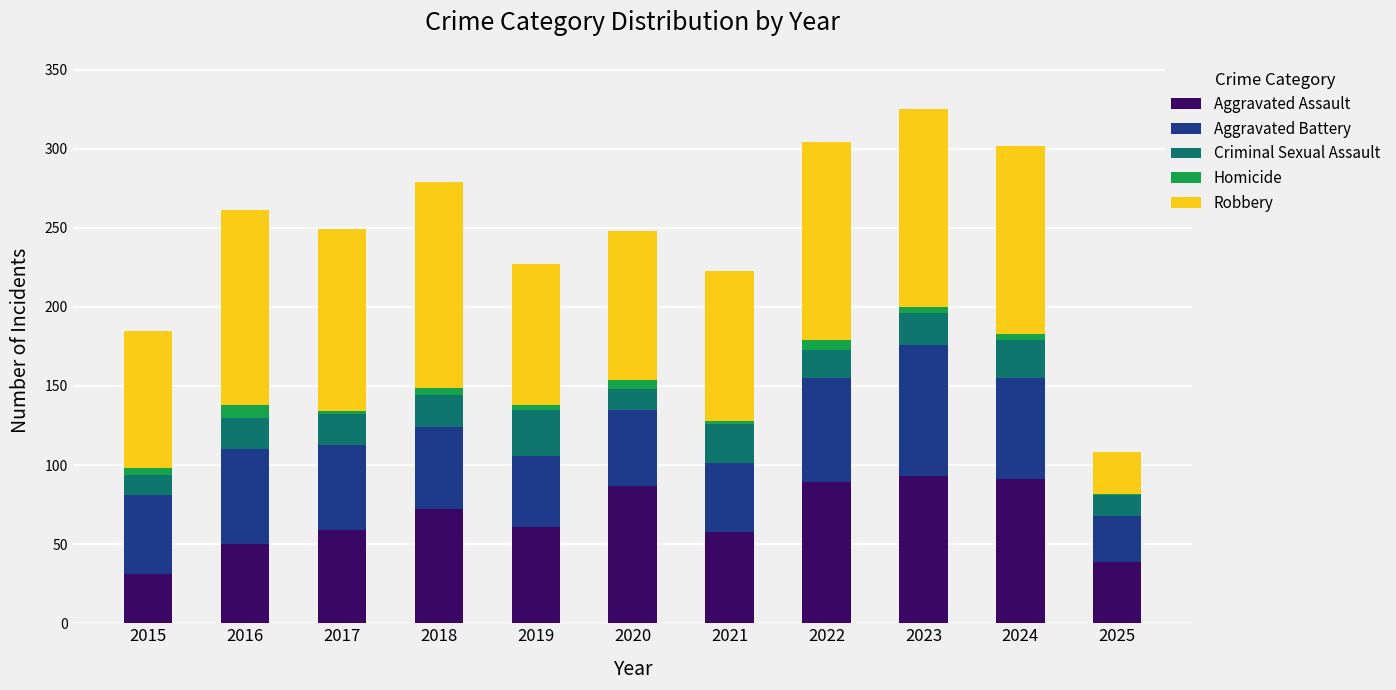

What is the sum of all Aggravated Assault values?

730